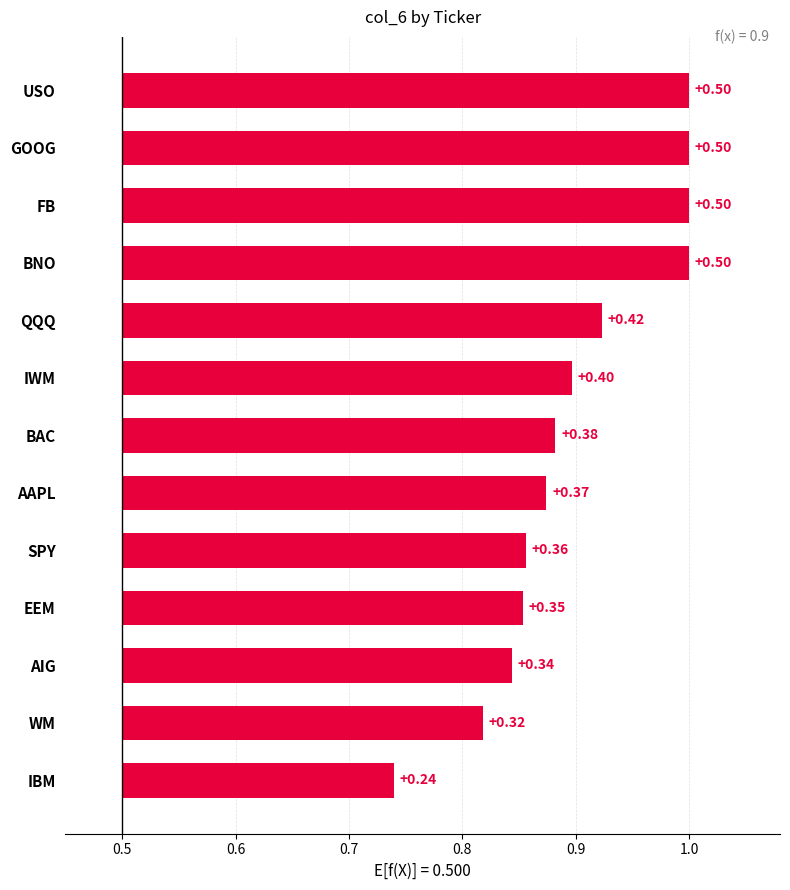

Reading left to right, extract all data points from this chart.

0.2	0.3	0.3	0.4	0.4	0.4	0.4	0.4	0.4	0.5	0.5	0.5	0.5